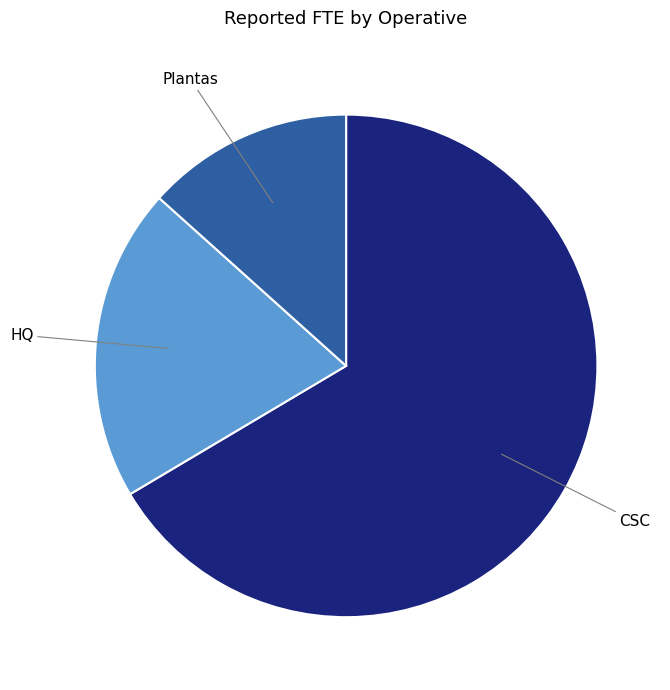

What is the largest slice in the pie chart?

CSC